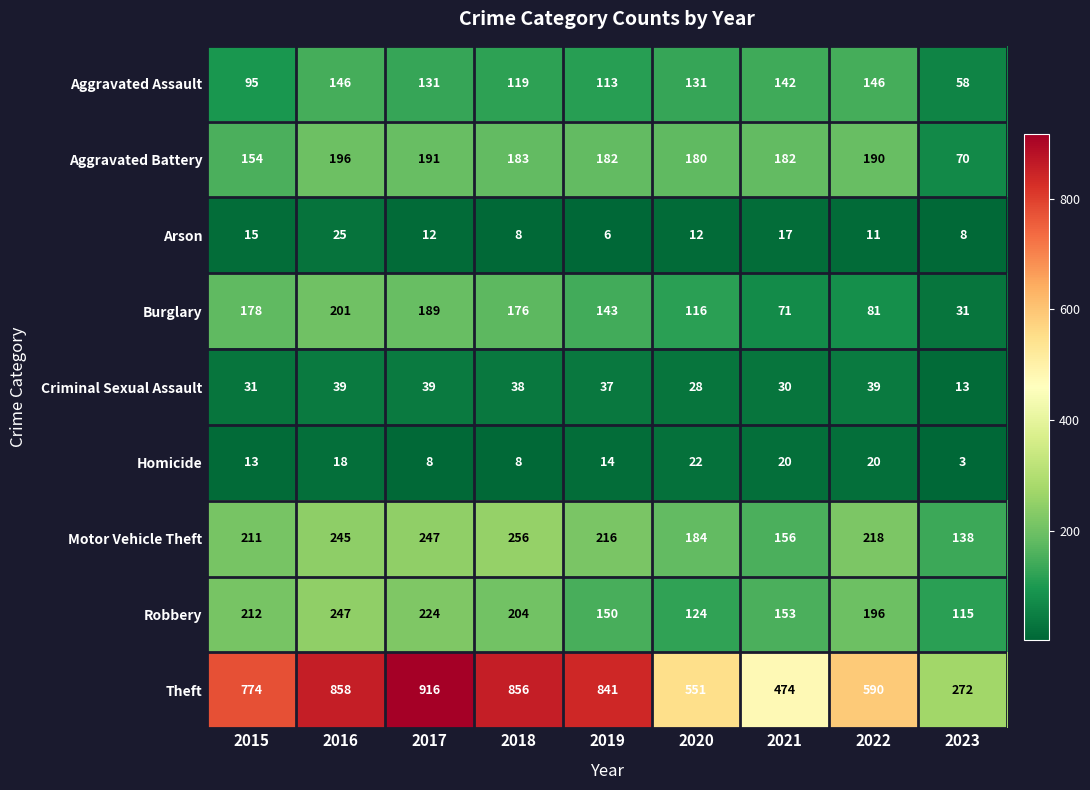

Which series has the largest total across all categories?

Theft